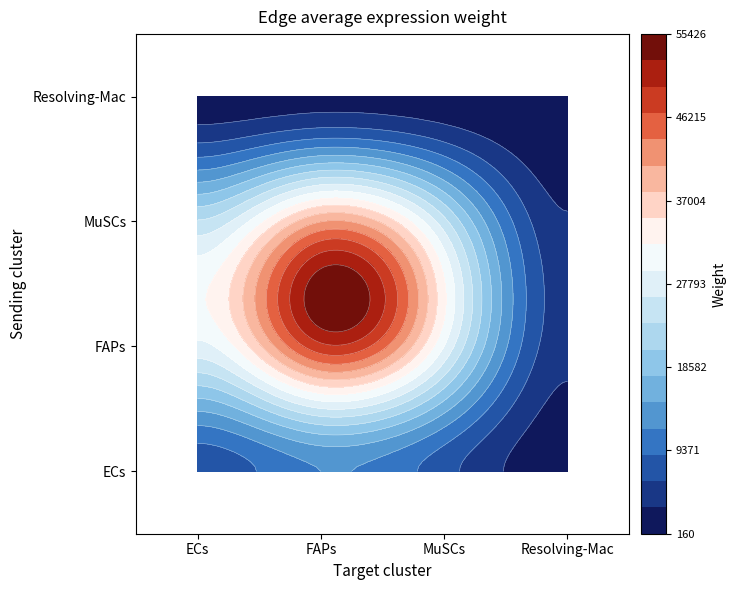

Which label corresponds to the smallest value in the chart?

Resolving-Mac